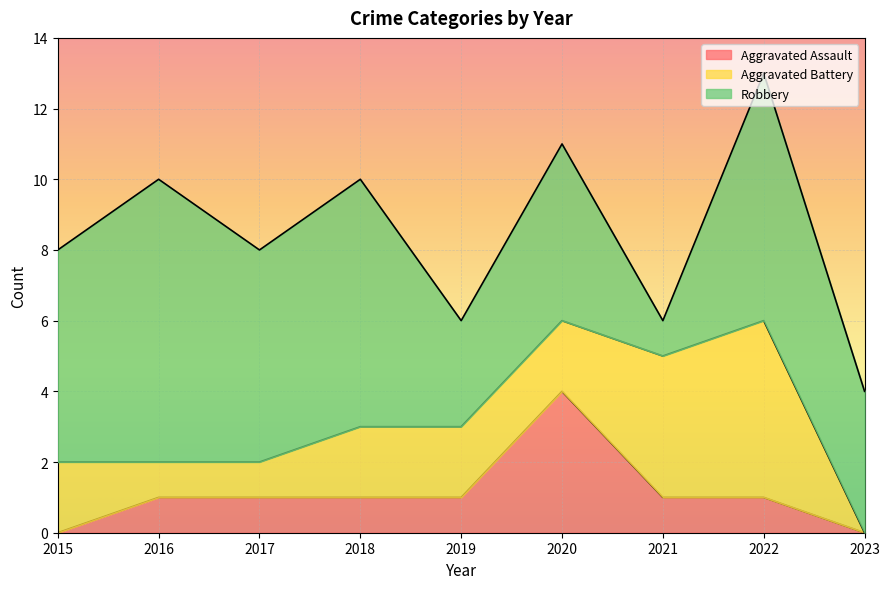

List the labels in order of Aggravated Battery value, smallest first.

2023, 2016, 2017, 2015, 2018, 2019, 2020, 2021, 2022